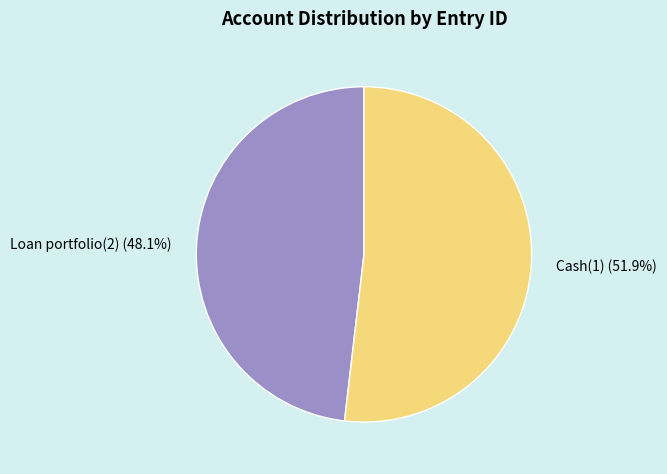

What is the largest slice in the pie chart?

Cash(1)